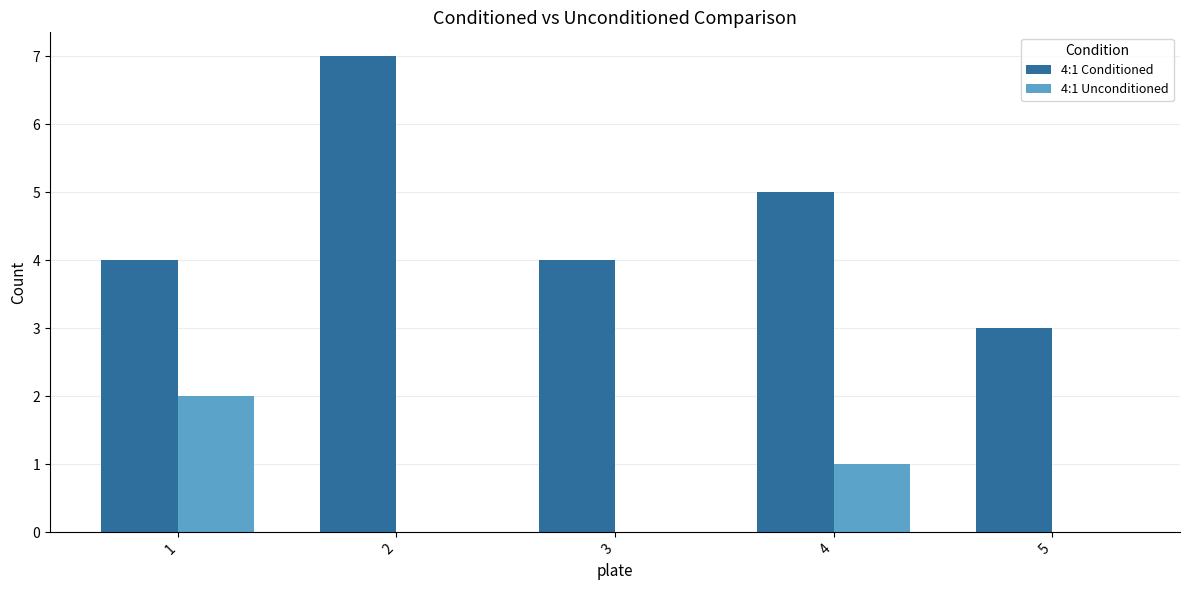

Count the number of categories in the chart.

5